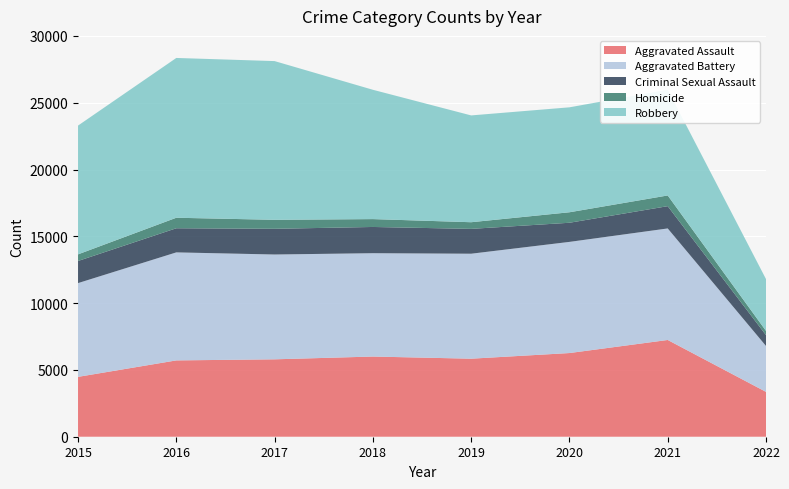

Reading left to right, list all the values displayed in this chart.

Aggravated Assault: 4480	5712	5793	6001	5840	6263	7241	3357
Aggravated Battery: 7018	8085	7845	7735	7857	8319	8348	3436
Criminal Sexual Assault: 1655	1806	1924	1963	1859	1432	1667	812
Homicide: 496	786	672	589	498	785	801	315
Robbery: 9638	11960	11880	9679	7994	7855	7919	3879